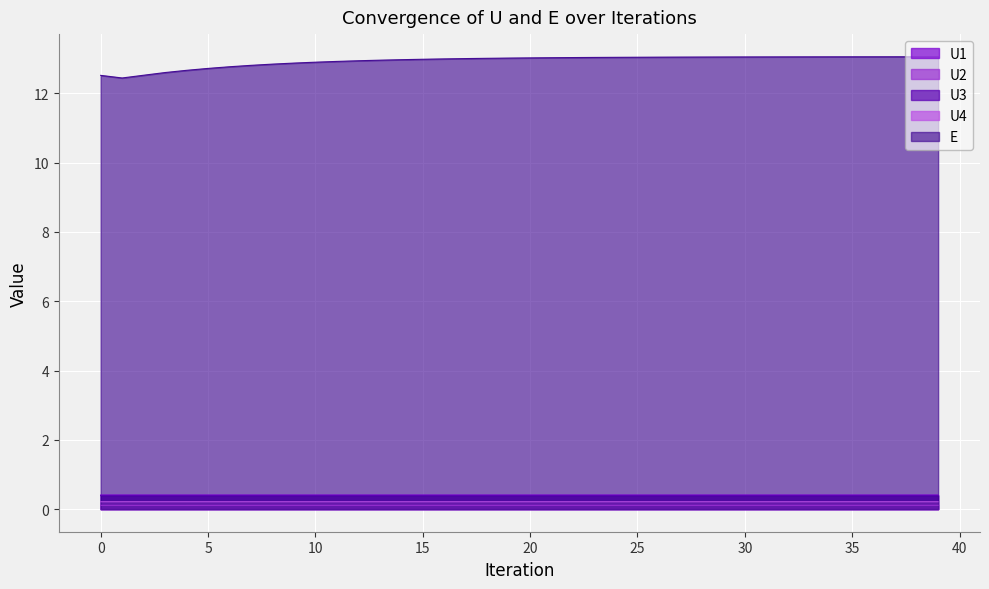

True or false: U3 and U1 cross at least once.

False